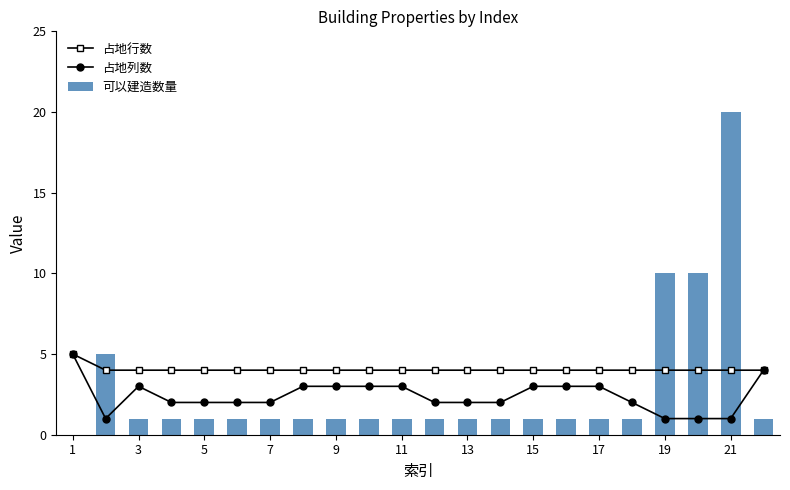

List the series in order of their peak value, lowest first.

占地行数, 占地列数, 可以建造数量